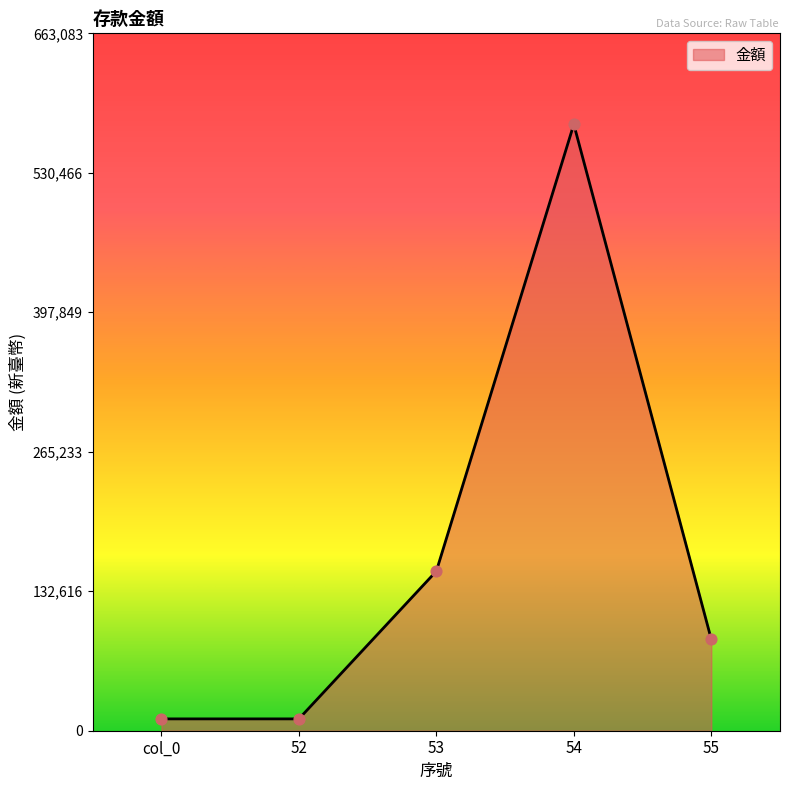

What is the ratio of the value at 55 to the value at 54?

0.2